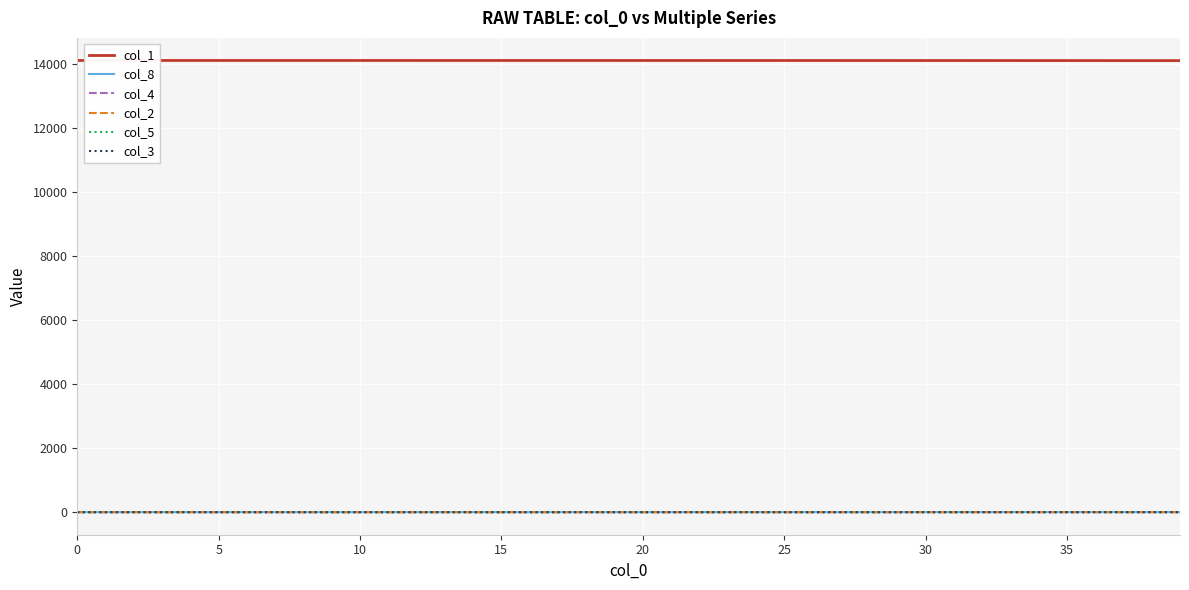

True or false: col_3 and col_1 cross at least once.

False